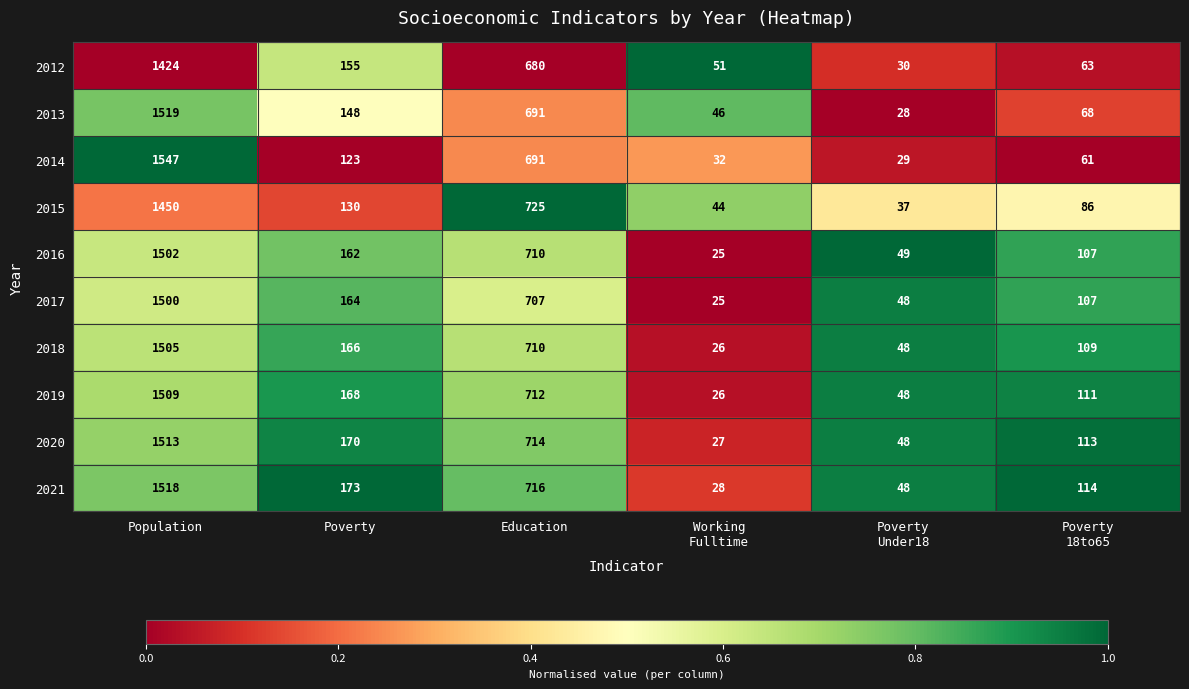

Rank the series by their maximum value, from lowest to highest.

2012, 2015, 2017, 2016, 2018, 2019, 2020, 2021, 2013, 2014